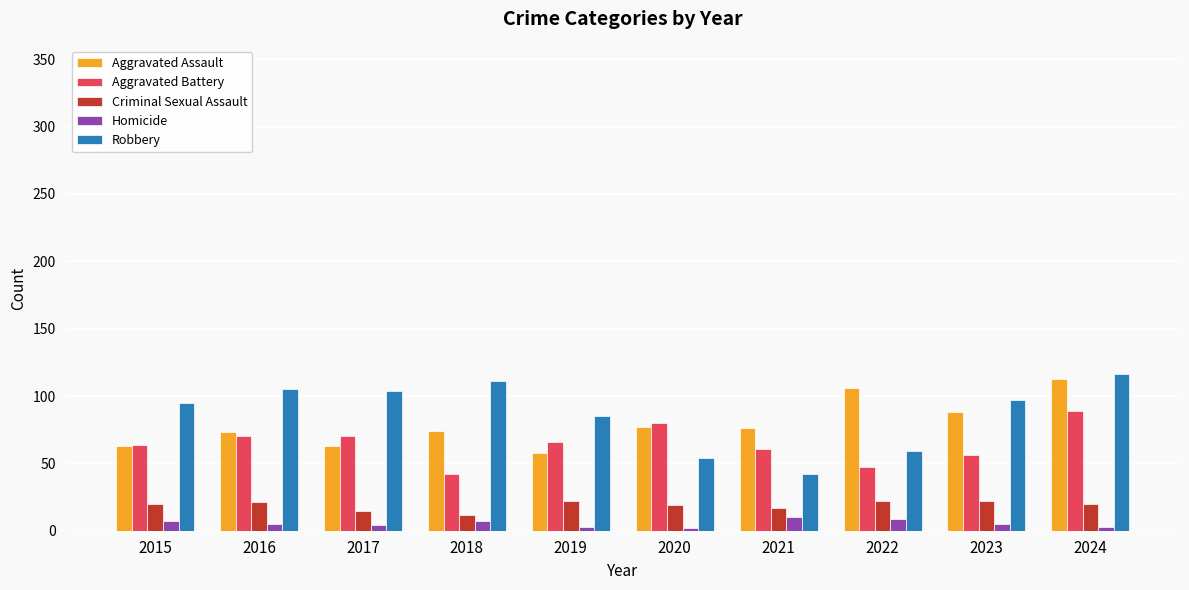

What is the value of the Homicide bar at the 5th from the left?

3